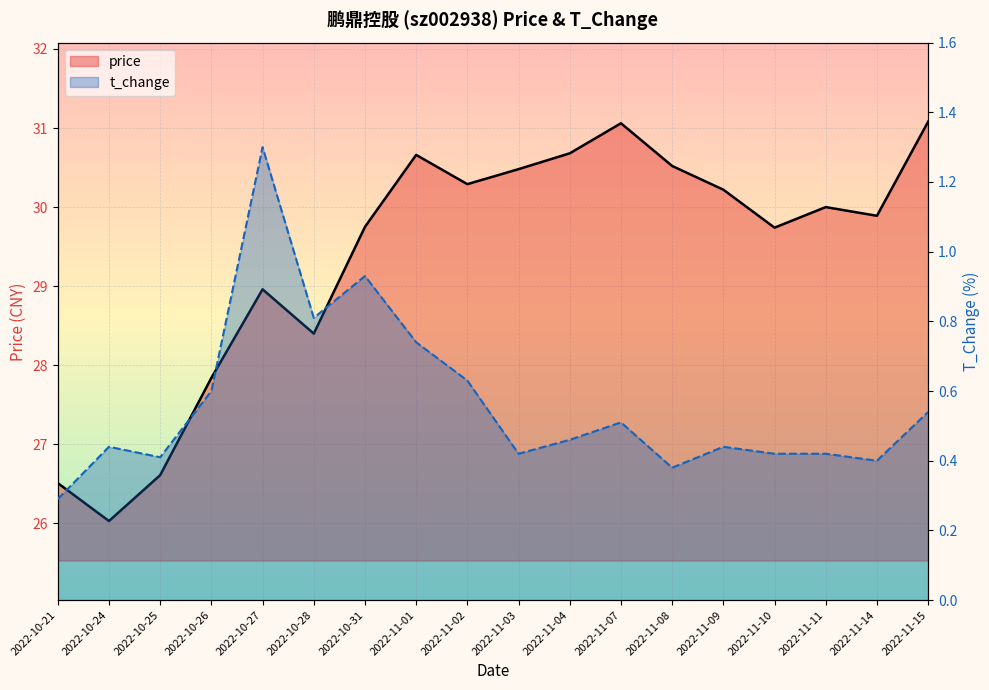

True or false: t_change and price intersect in this chart.

False